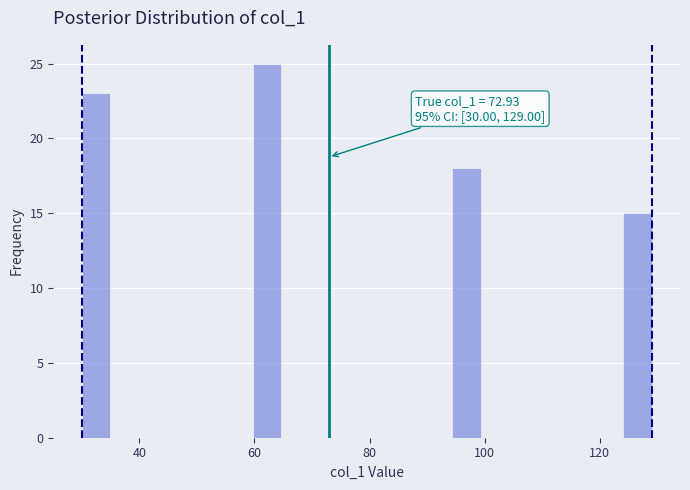

Around what value on the x-axis is the tallest bar? Give the approximate position of its centre, as read against the axis.

62